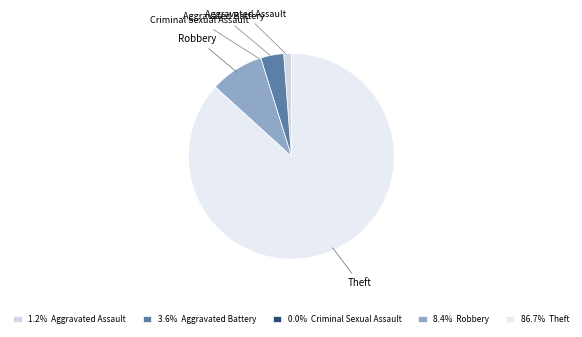

Which has a higher value, Aggravated Assault or Robbery?

Robbery